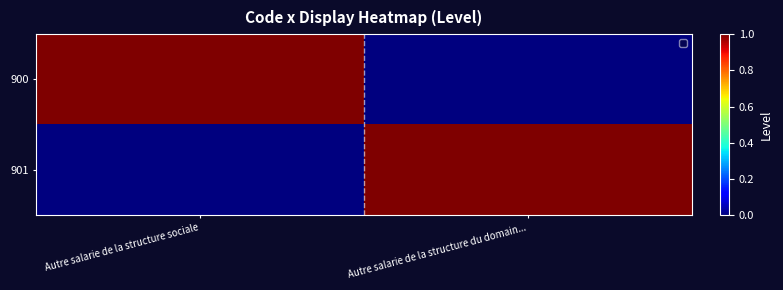

Which series has the widest spread of values?

900